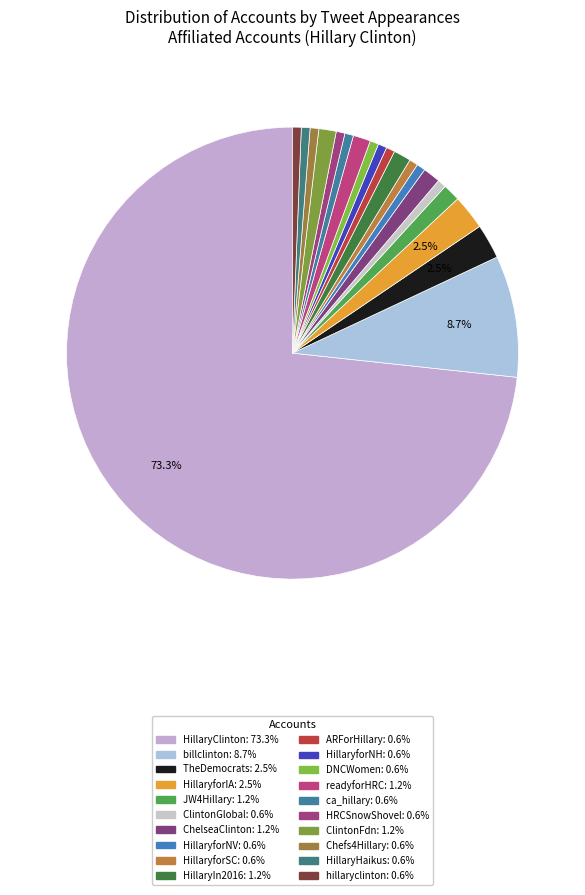

What percentage is the HillaryforSC slice, to the nearest percent?

1%